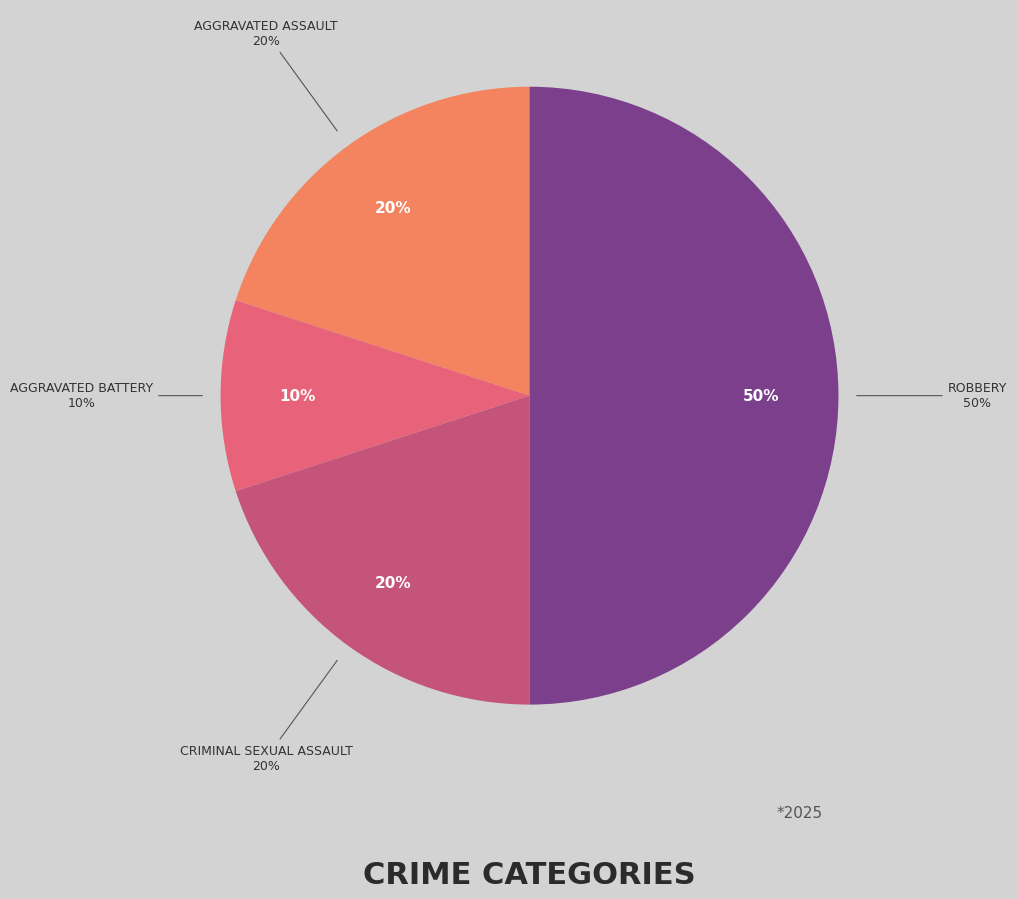

Does any single category account for the majority?

No